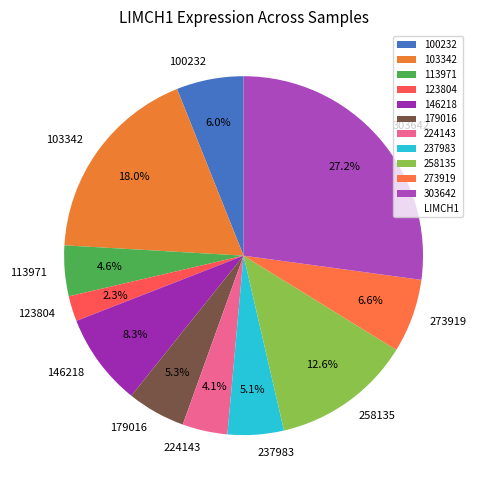

Do 113971 and 303642 together represent more than half of the pie?

No